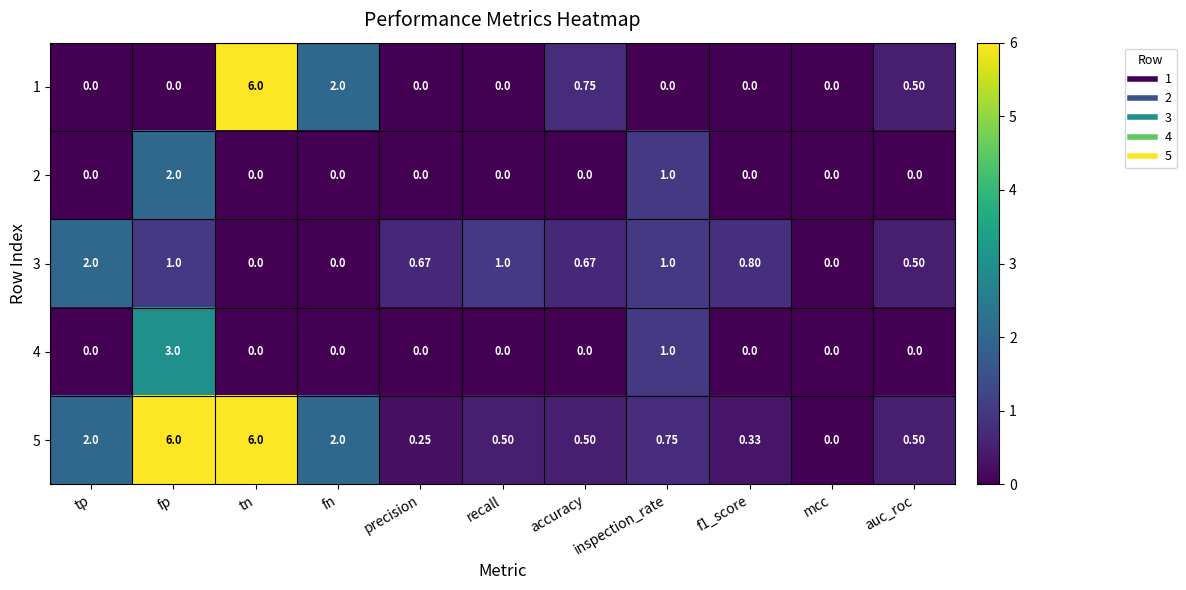

How many categories are shown in the chart?

11